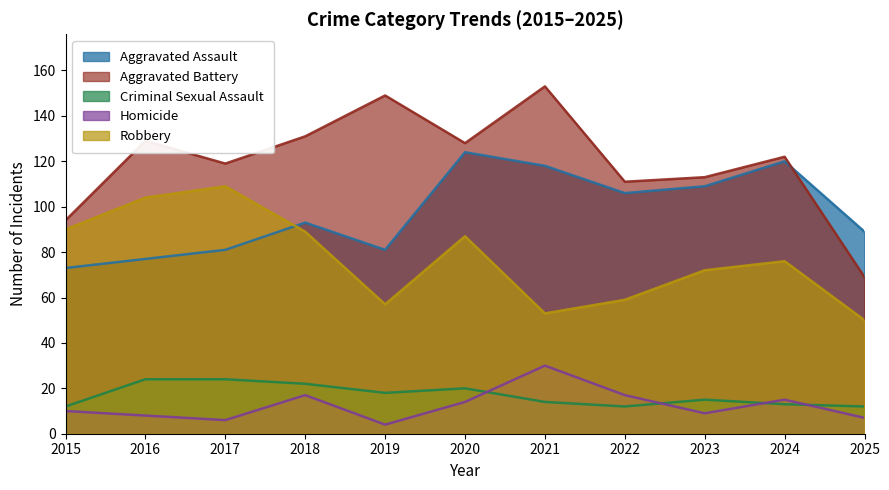

Which series has the largest range (max minus min)?

Aggravated Battery